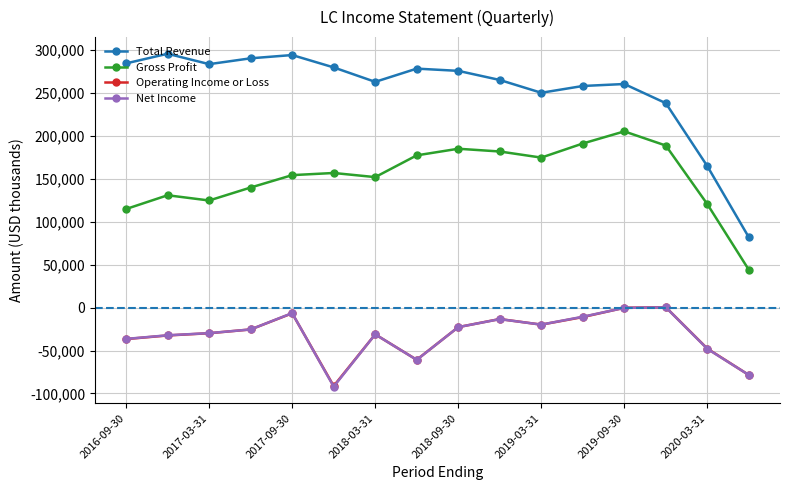

What is the lowest value of the Gross Profit series?

43800